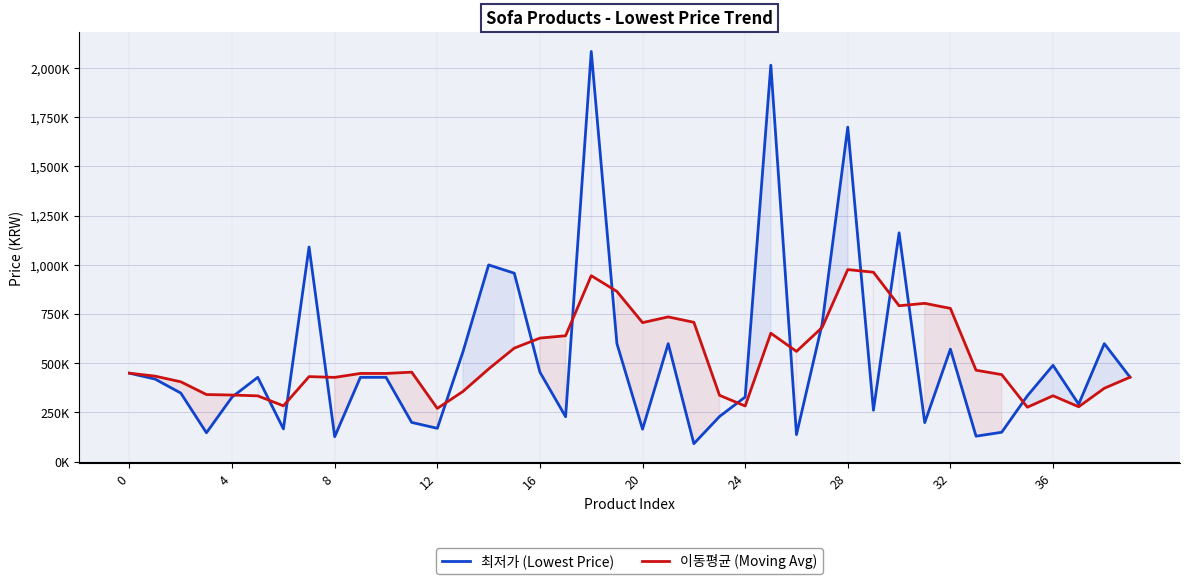

What is the total value across all series at 15?

1533256.0